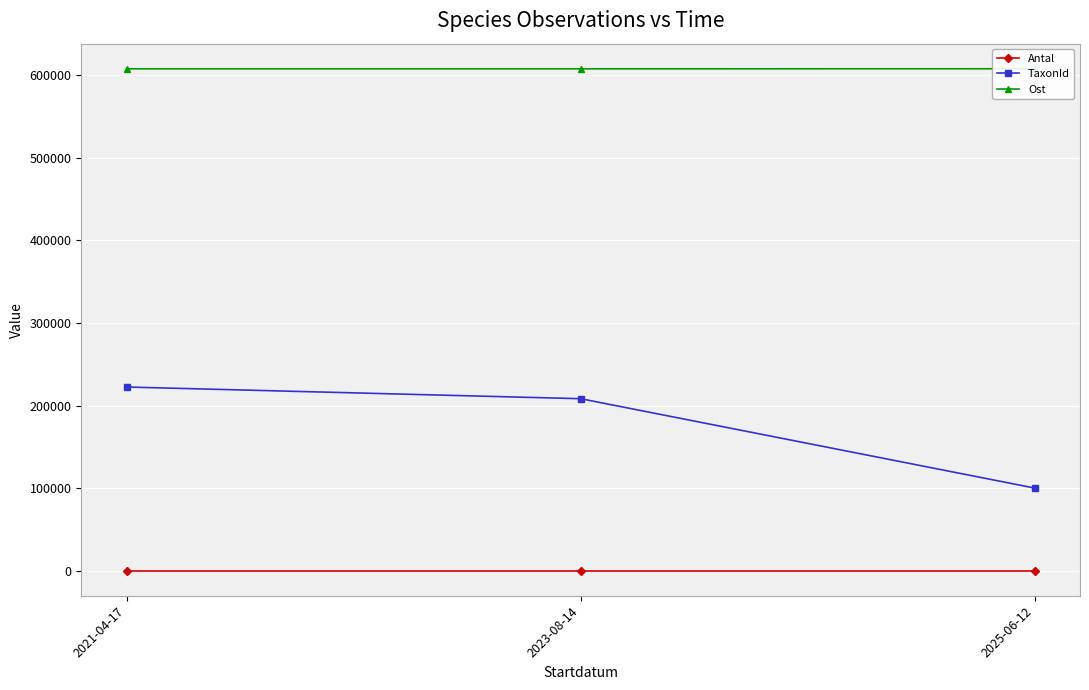

What position from the right is 2023-08-14?

2